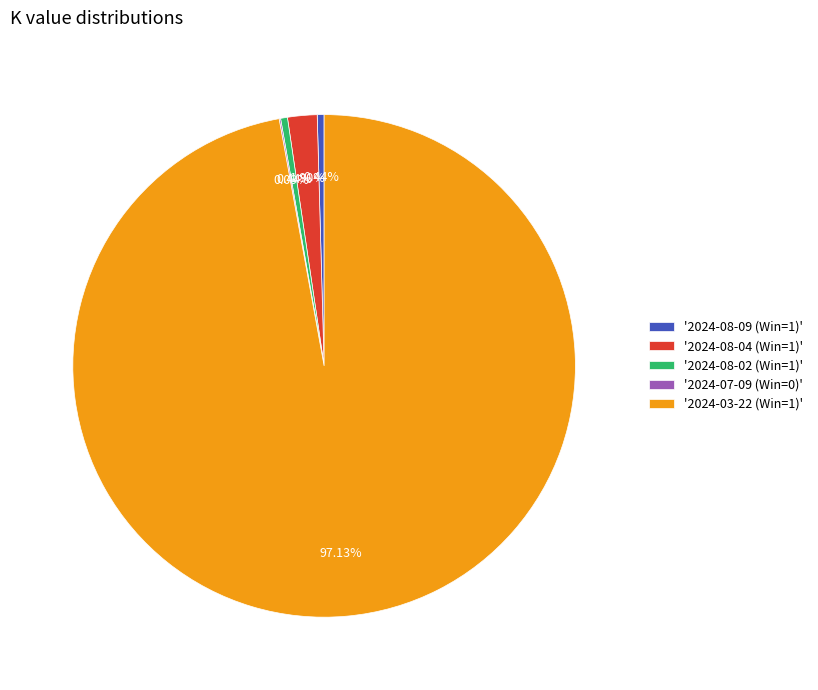

Which category accounts for the majority?

'2024-03-22 (Win=1)'